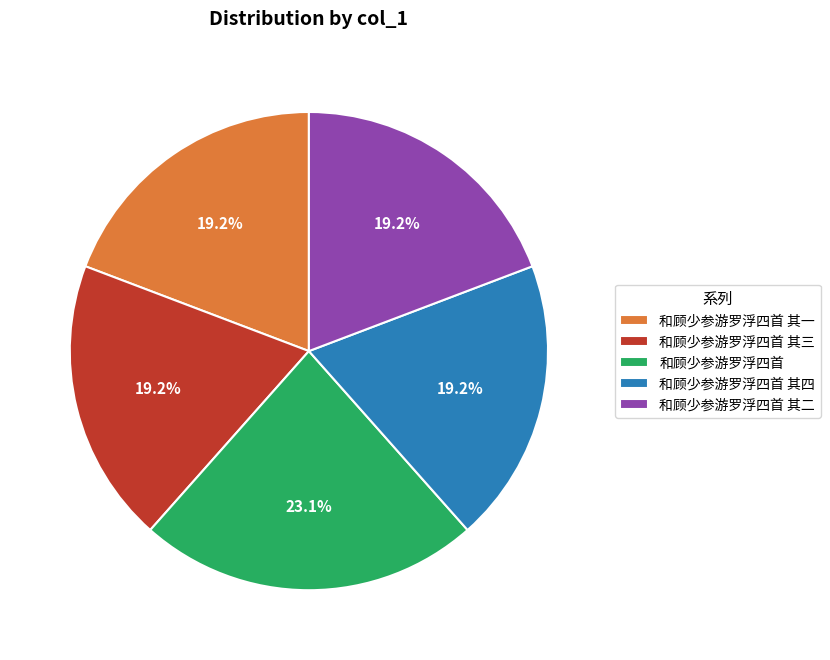

Does 和顾少参游罗浮四首 account for over 50% of the chart?

No